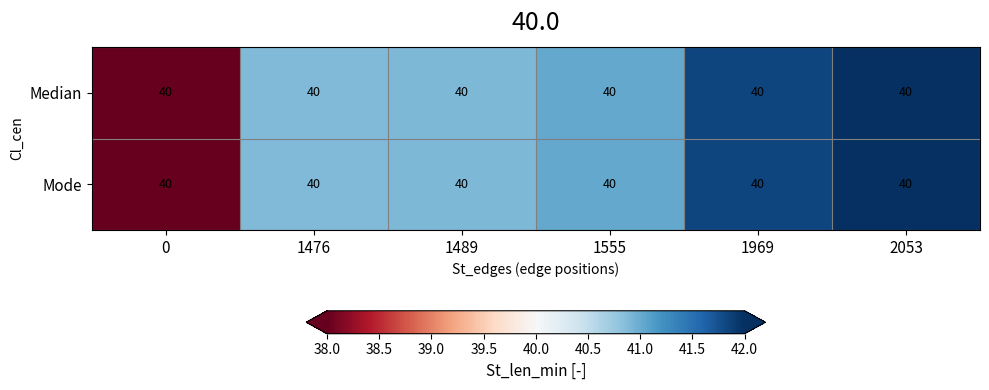

Where is Mode nearest to the value 40?

1476